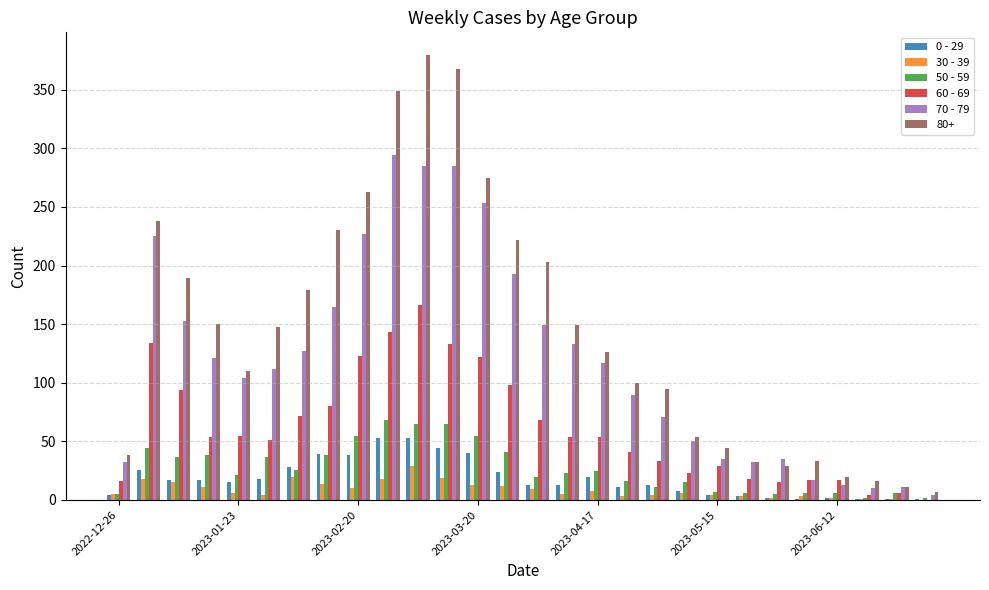

What is the sum of all 60 - 69 values?

1720